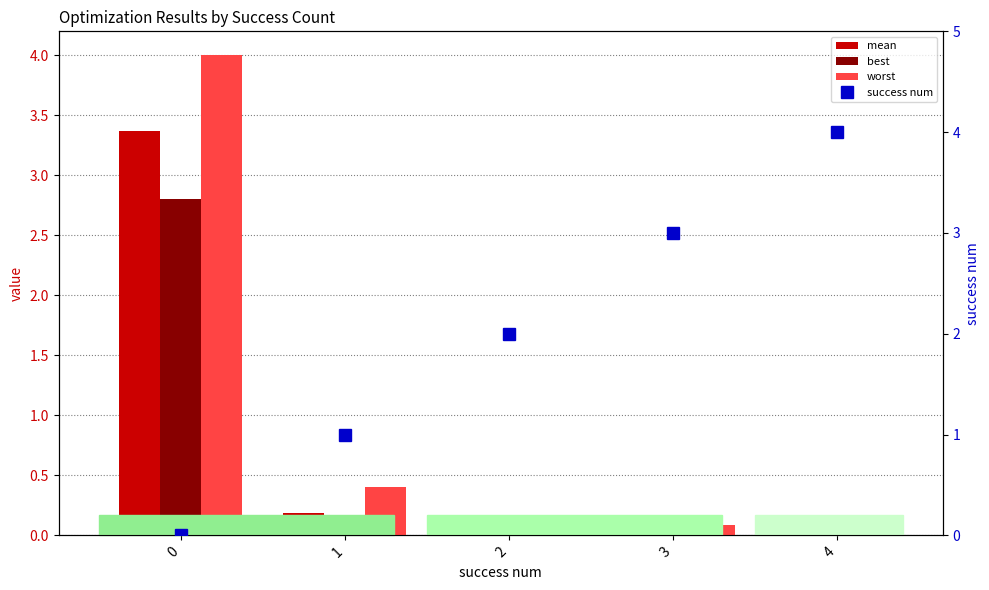

At which label is worst closest to 2?

1